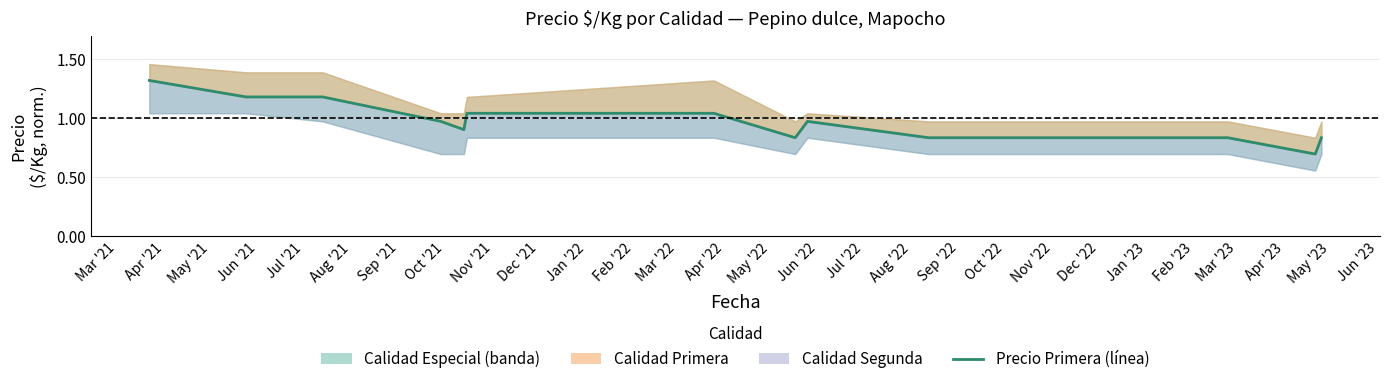

What is the difference between the maximum and minimum values?

0.6